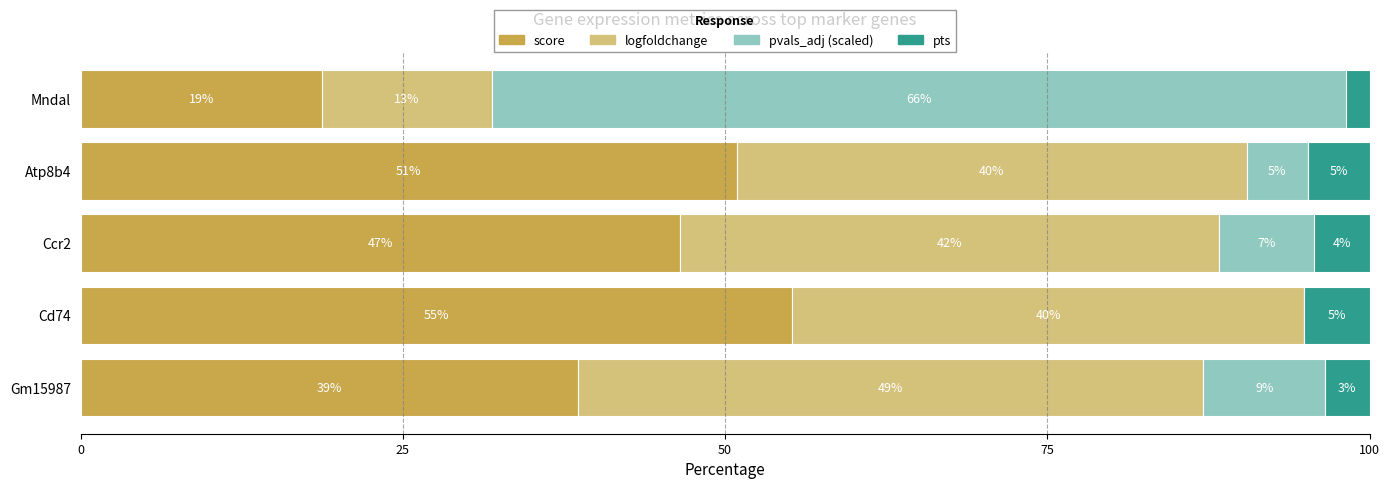

What are all the series names shown in the legend?

score, logfoldchange, pvals_adj (scaled), pts